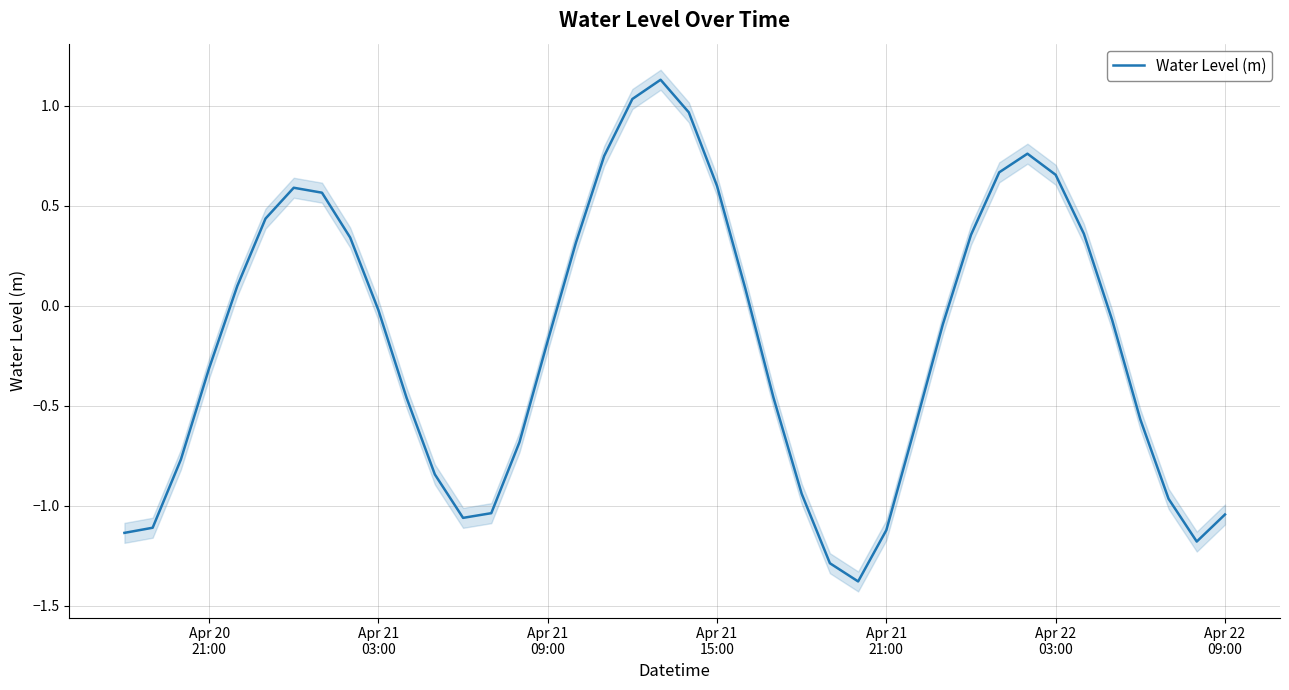

True or false: the data has more than 2 interior local peaks.

True